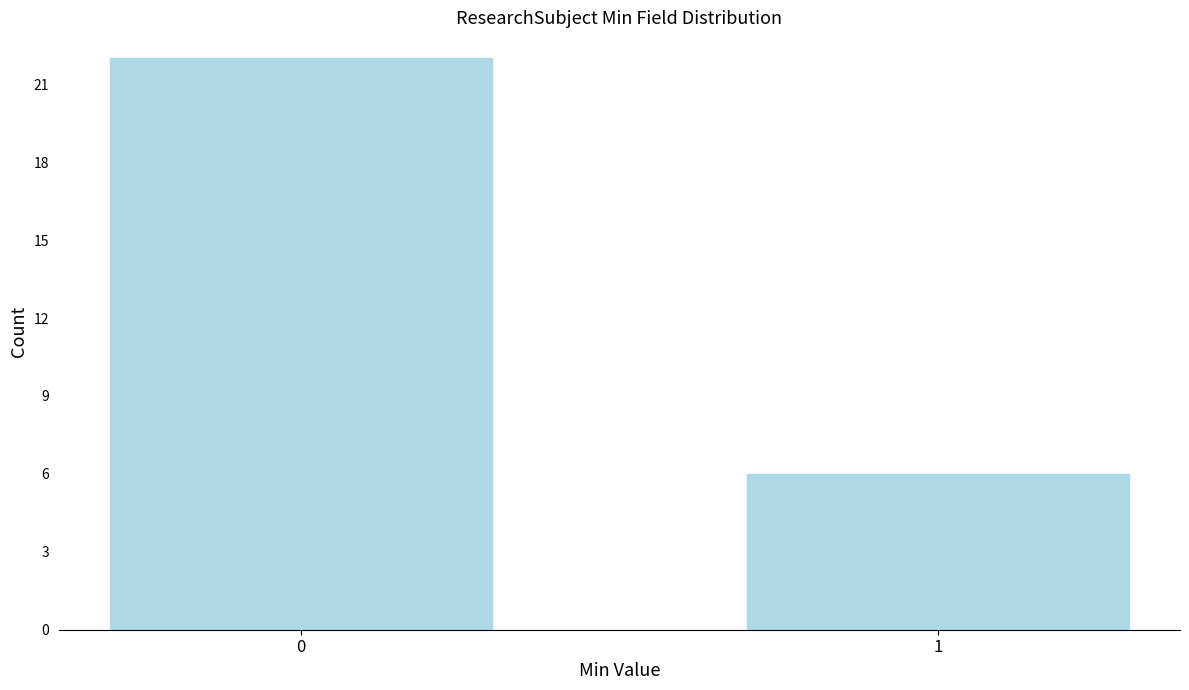

Reading left to right, extract all data points from this chart.

0=22	1=6